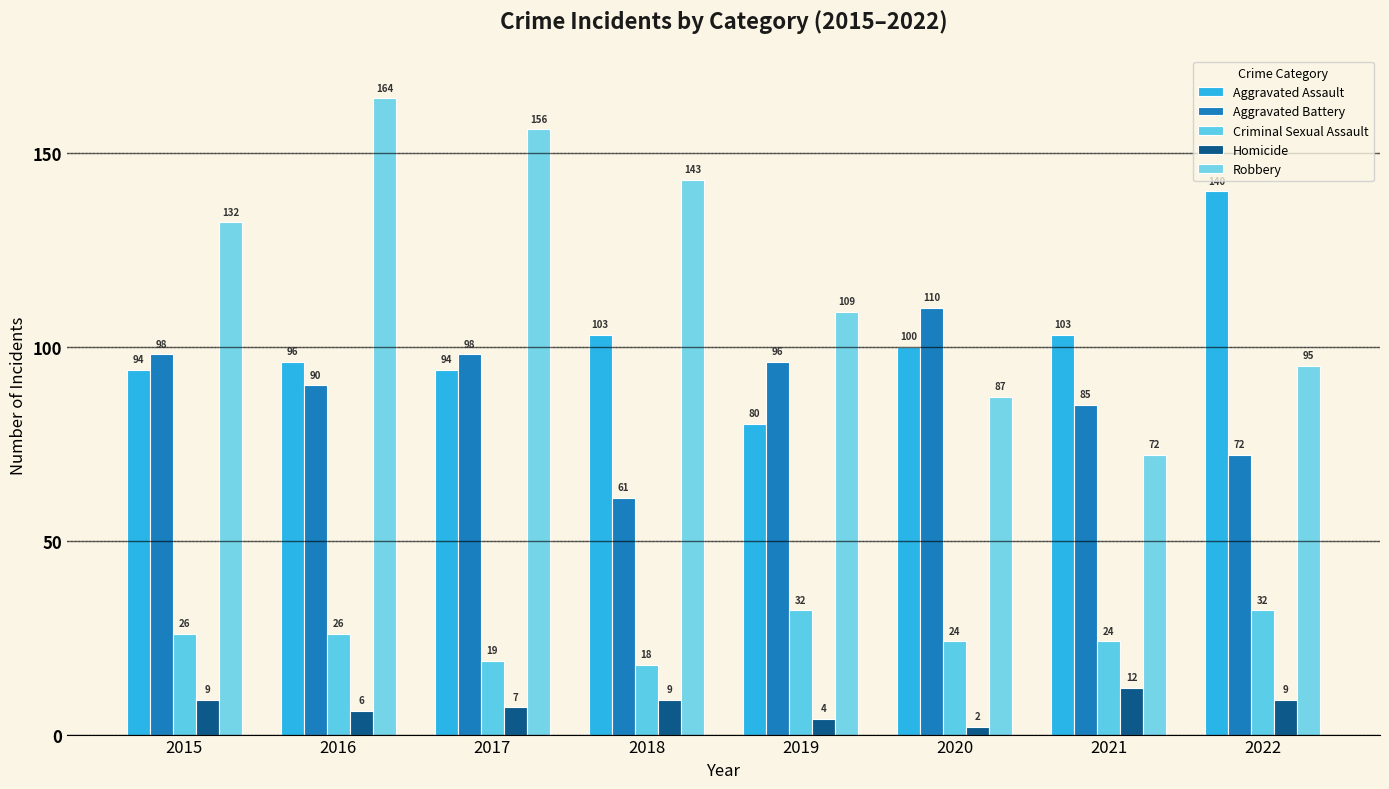

How many data points does each series have?

8